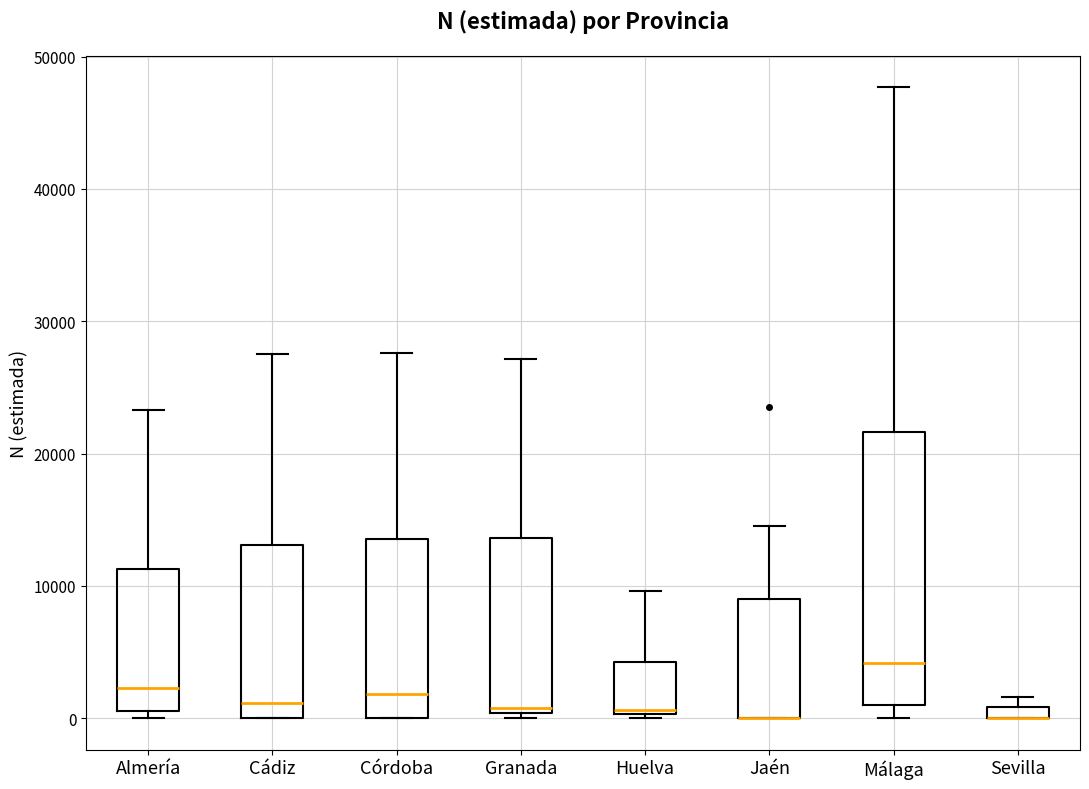

Which box is the tallest, from its lower edge to its upper edge?

Málaga